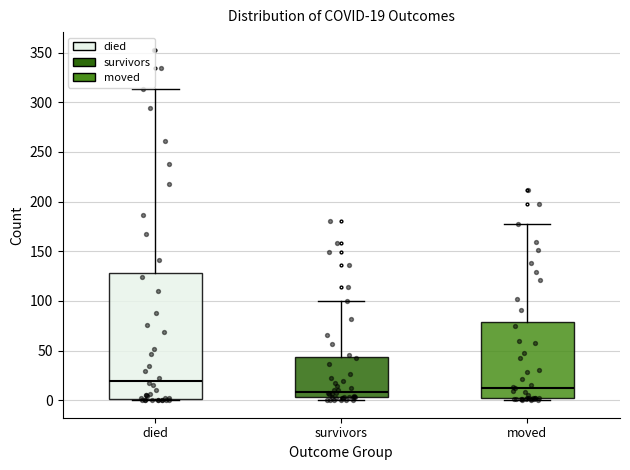

Which box is the tallest, from its lower edge to its upper edge?

died